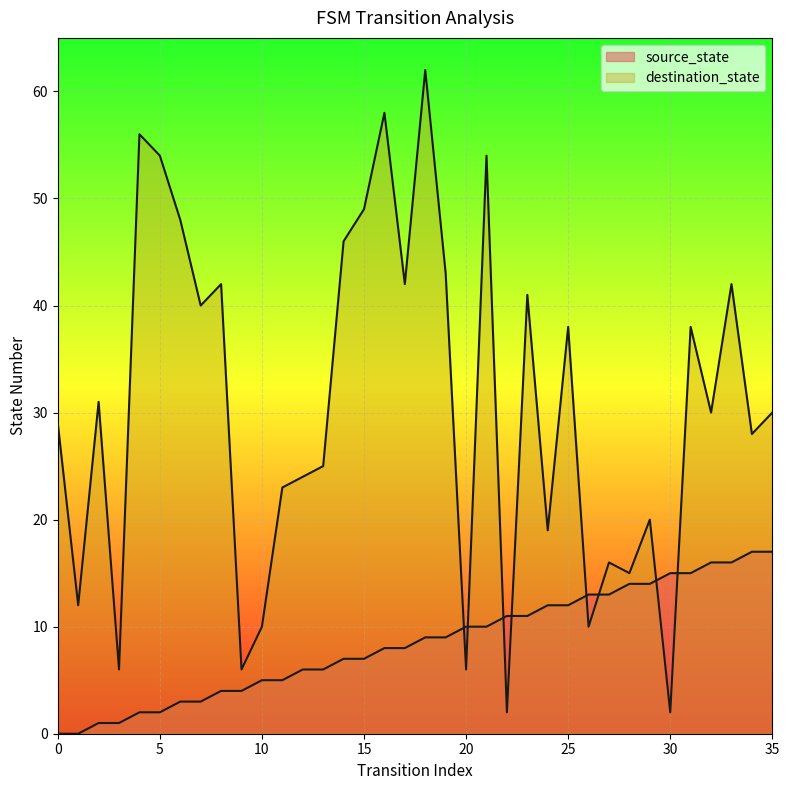

Which series has the largest total across all categories?

destination_state